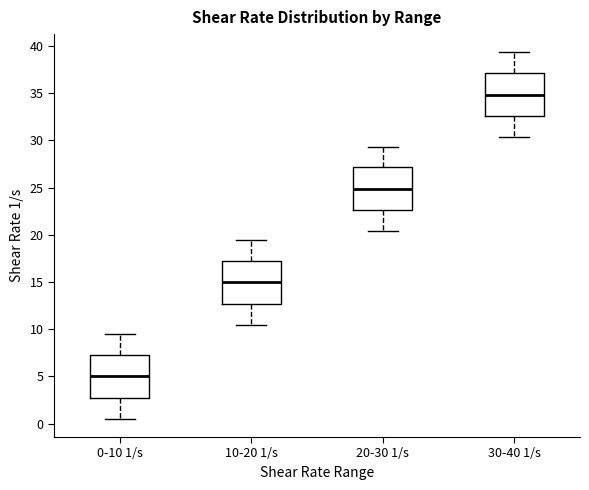

Reading left to right, read every box against the y-axis: the position of its median line, the range the box covers, and the ends of its whiskers. The values are not printed on the chart, so give them approximately, as read against the axis.

0-10 1/s: median 5.0, box 3.0 to 7.0, whiskers 0.5 to 9.5
10-20 1/s: median 15.0, box 12.5 to 17.0, whiskers 10.5 to 19.5
20-30 1/s: median 25.0, box 22.5 to 27.0, whiskers 20.5 to 29.5
30-40 1/s: median 35.0, box 32.5 to 37.0, whiskers 30.5 to 39.5